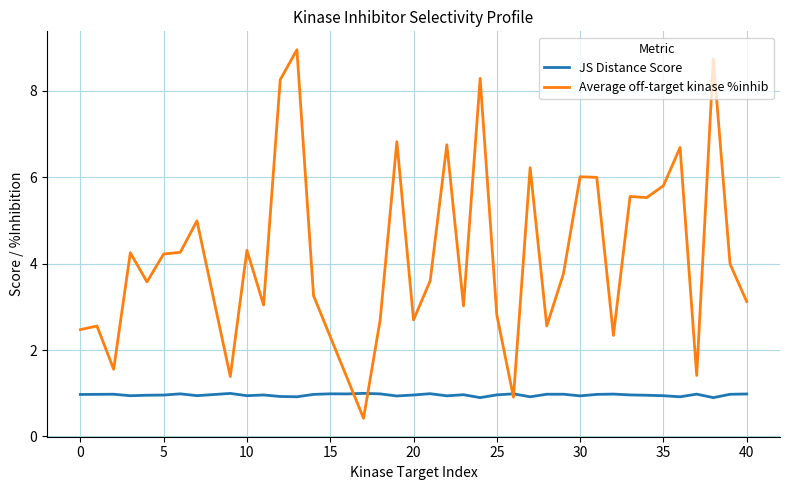

Does the chart display data point markers on the line(s)?

No